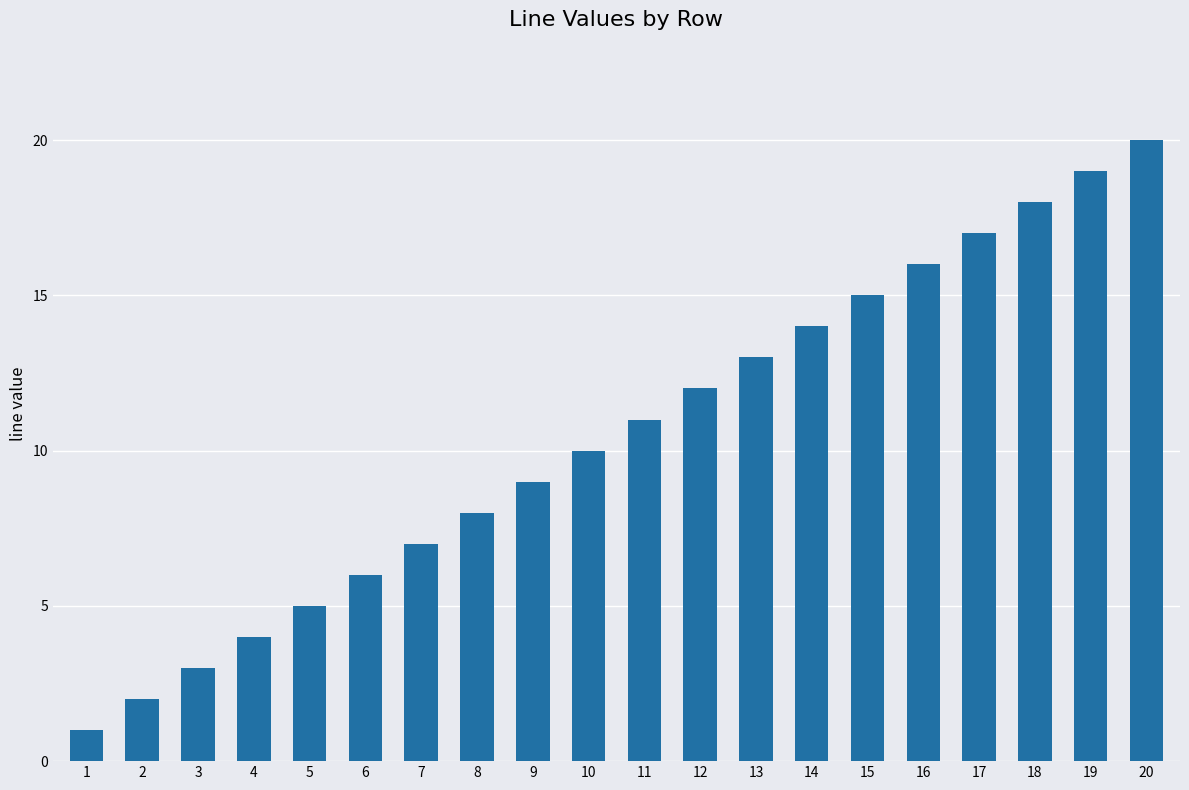

What is the greatest value displayed?

20